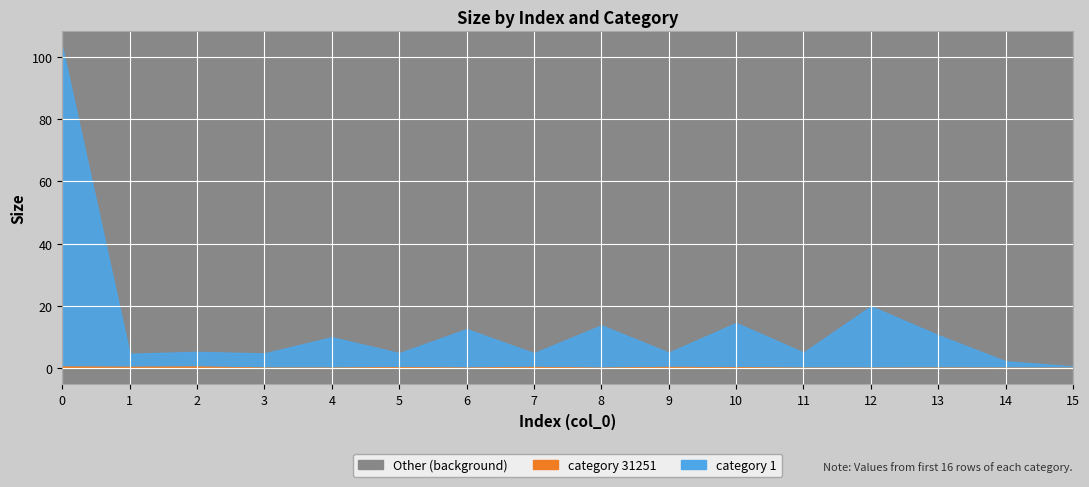

Reading left to right, extract all data points from this chart.

category_1: 103.1	4.6	5.2	4.7	9.9	4.8	12.5	4.7	13.7	4.9	14.5	4.9	19.8	10.5	2.1	0.5
category_31251: 0.5	0.4	0.5	0.1	0.0	0.2	0.1	0.3	0.0	0.3	0.2	0.0	0.0	0.1	0.0	0.0